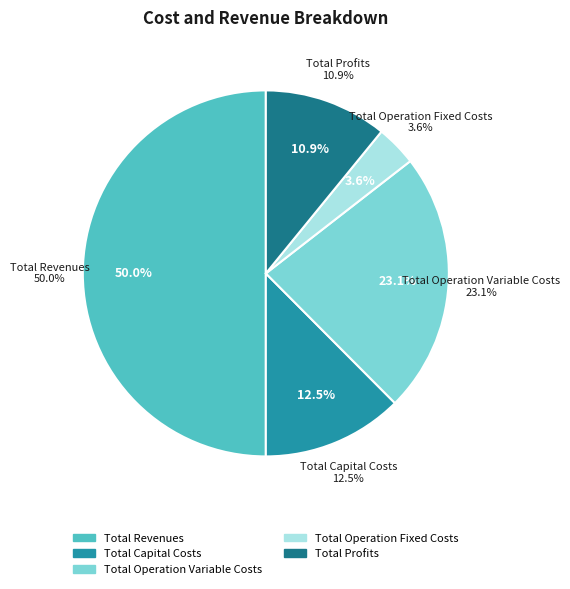

To the nearest percent, what percentage of the pie is Total Revenues?

50%